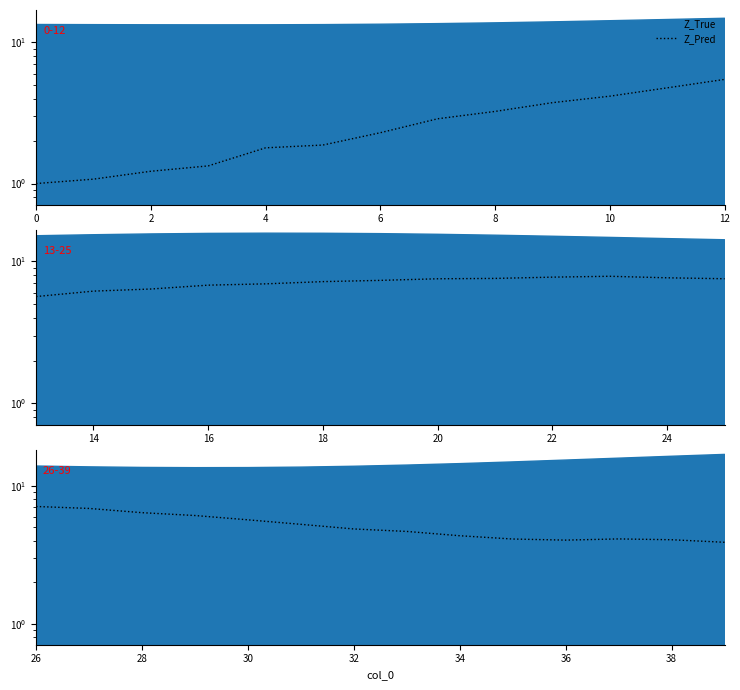

True or false: the data shows 3.9 at 4.

False